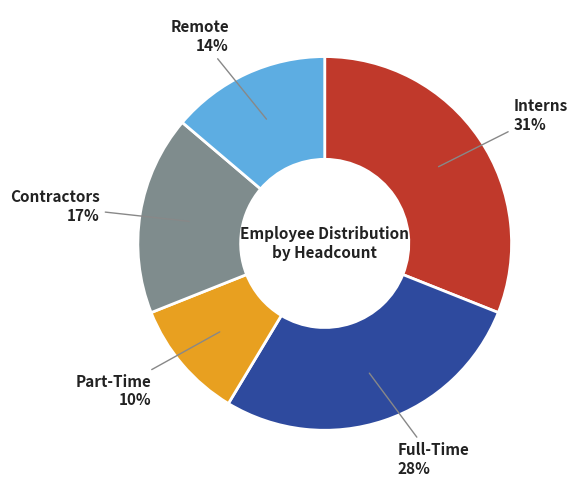

Combined, do Remote and Interns account for over 50%?

No